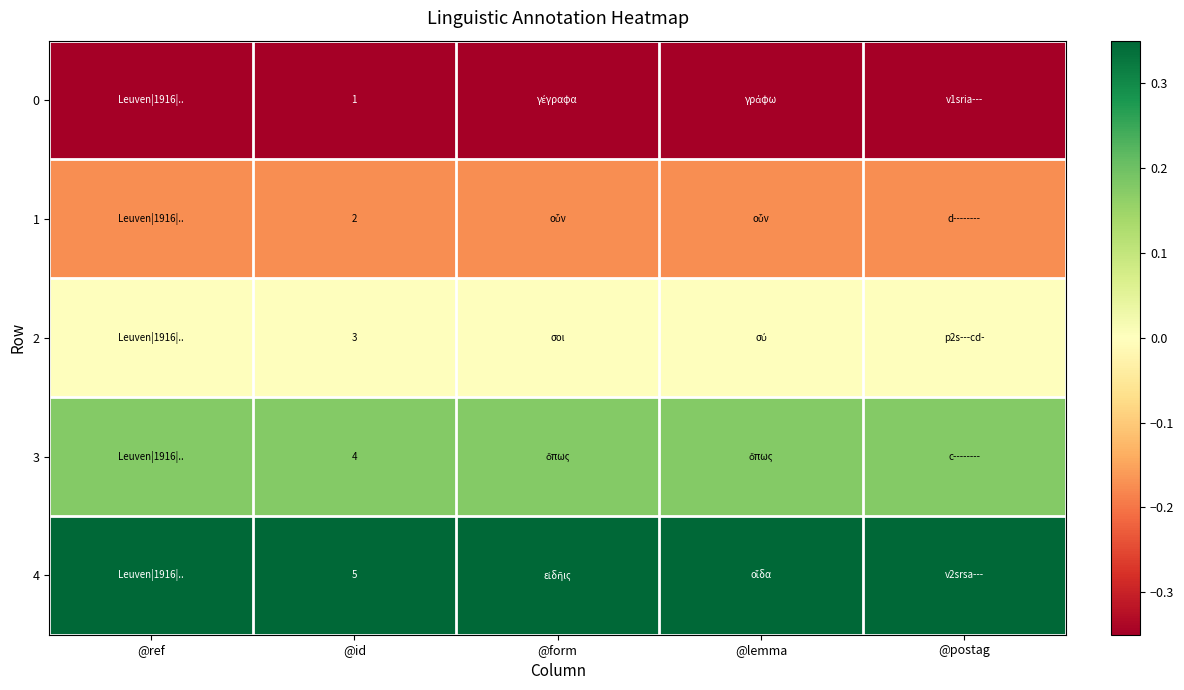

What is the average value of the 1 series?

-0.2